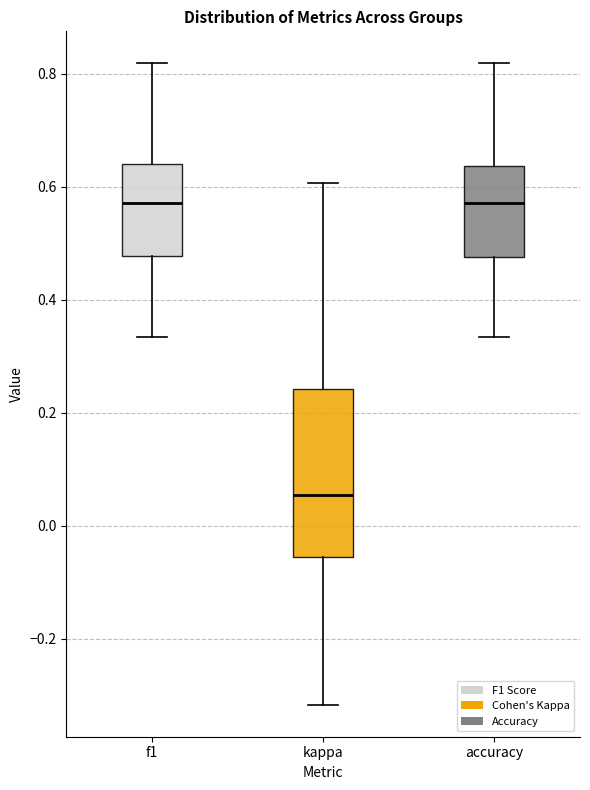

Reading left to right, transcribe this box plot: for each box, give where its median line is, the range the box spans, and where its two whiskers end, as read against the y-axis. The values are not printed on the chart, so give them approximately, as read against the axis.

f1: median 0.58, box 0.48 to 0.64, whiskers 0.34 to 0.82
kappa: median 0.06, box -0.06 to 0.24, whiskers -0.32 to 0.60
accuracy: median 0.58, box 0.48 to 0.64, whiskers 0.34 to 0.82